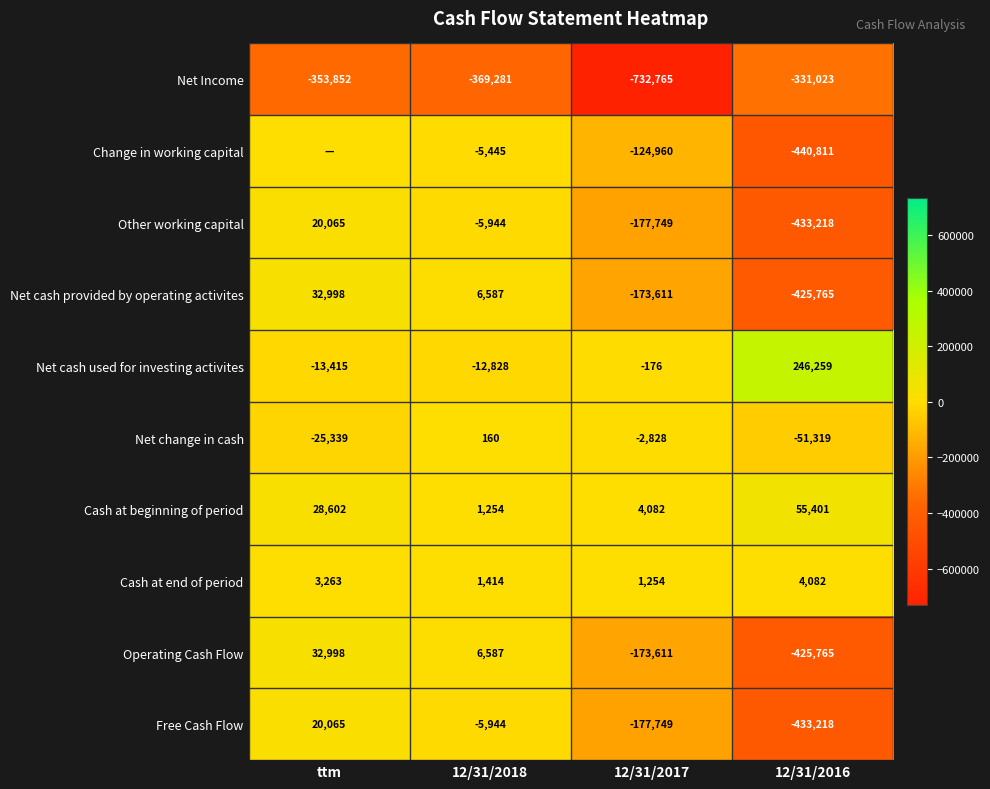

At which label does Other working capital first exceed -5944?

ttm